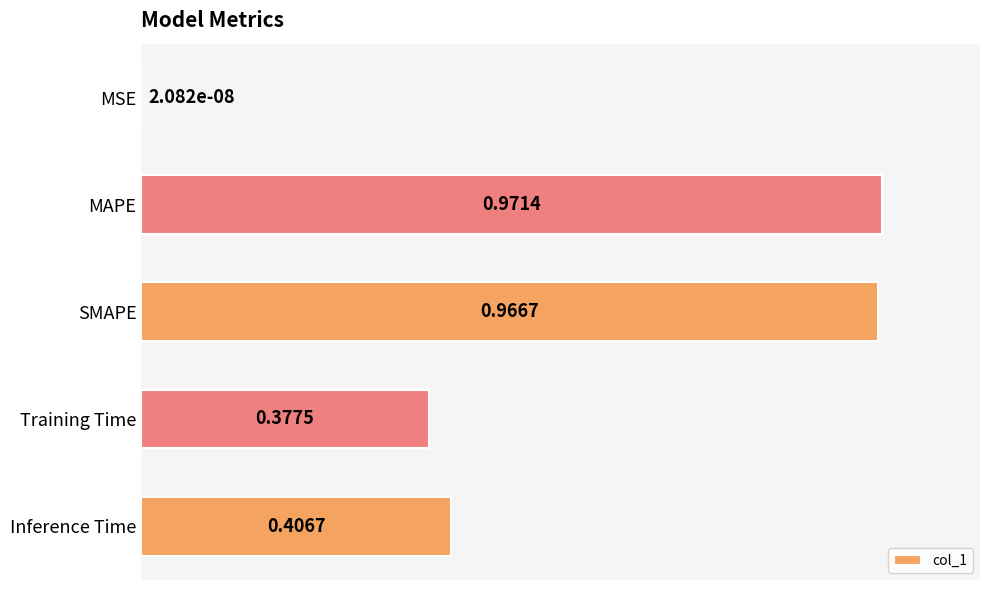

Which category has the highest value across all series?

MAPE